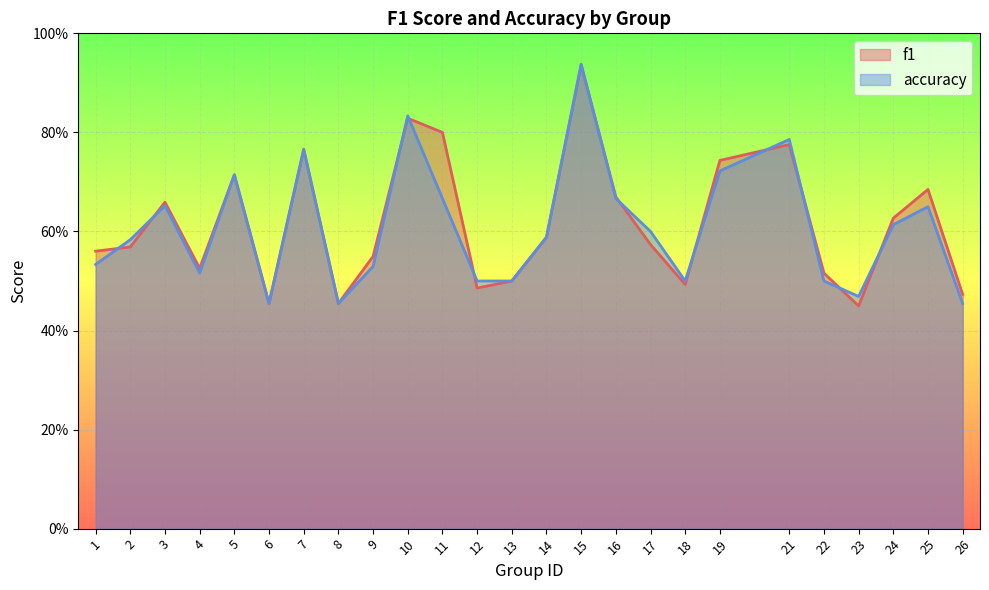

What is the difference between the second highest and second lowest values in the f1 series?

0.4